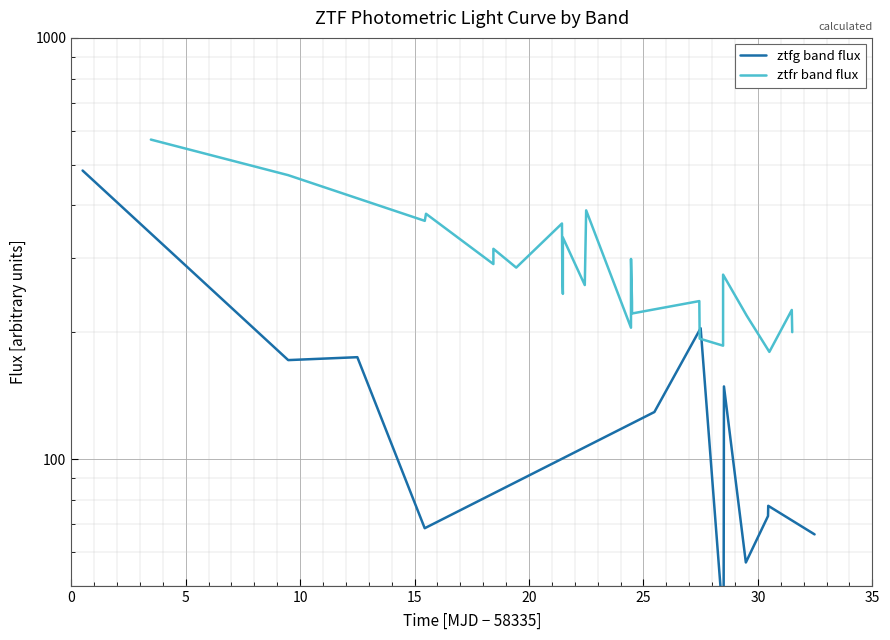

How many values are below 273?

12